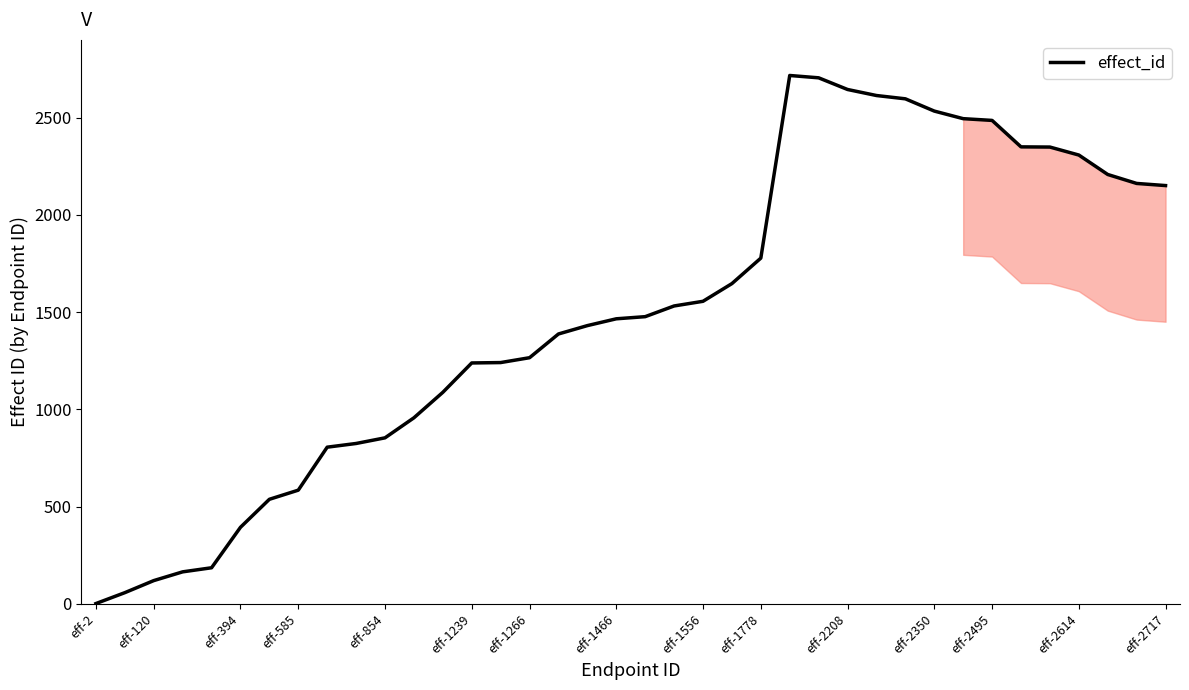

What is the difference between the maximum and minimum values?

2715